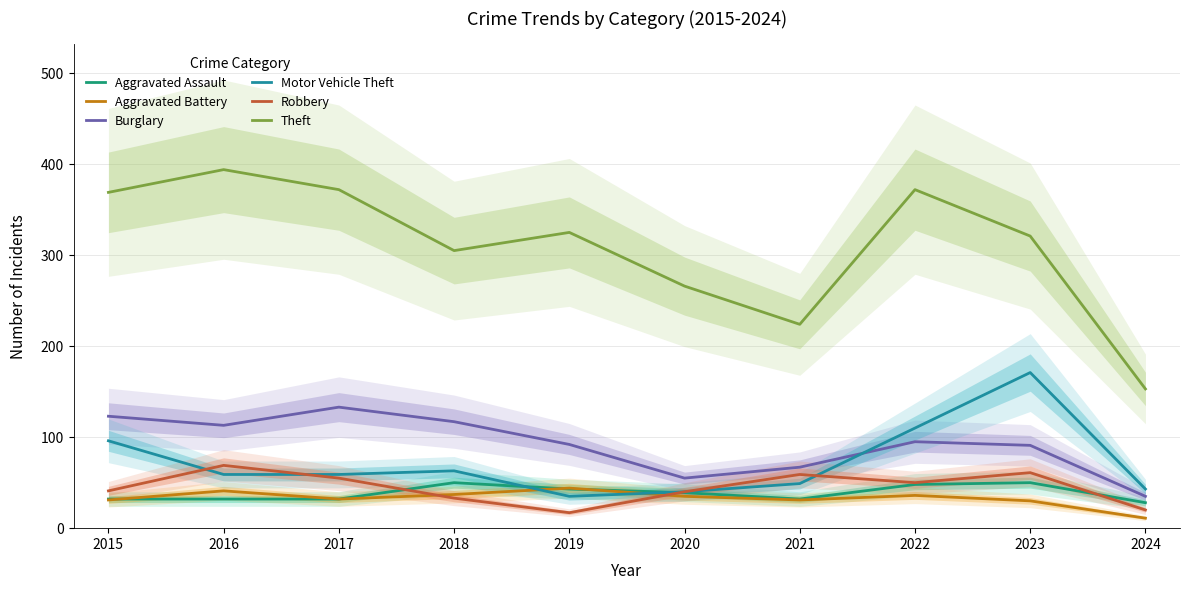

Between 2019 and 2024, which is larger?

2019